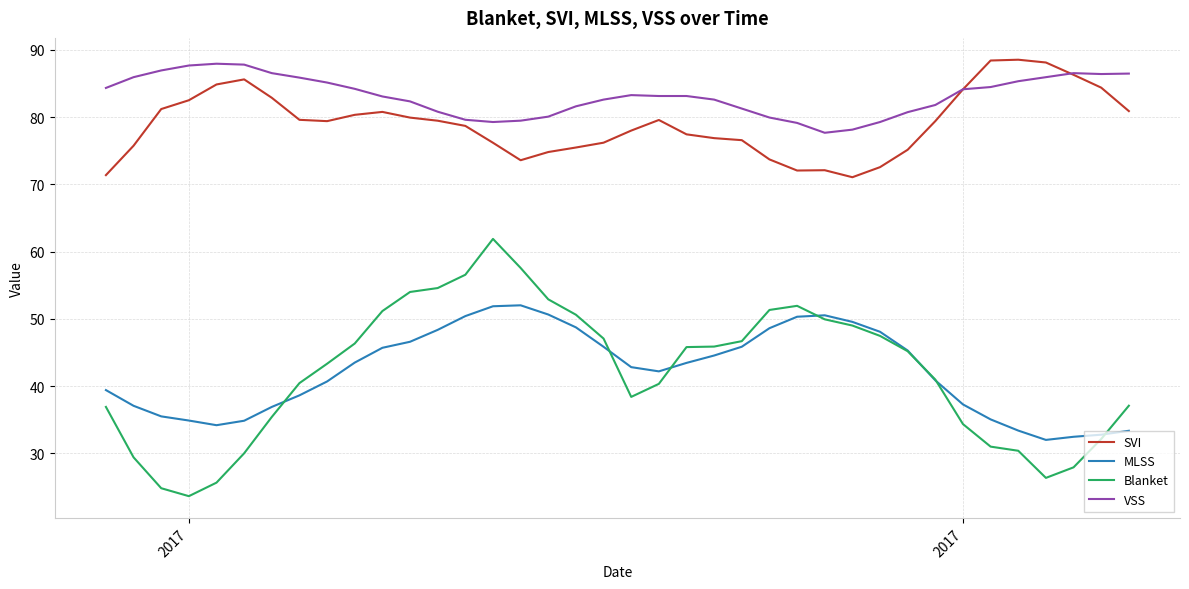

What is the greatest value displayed?

88.5